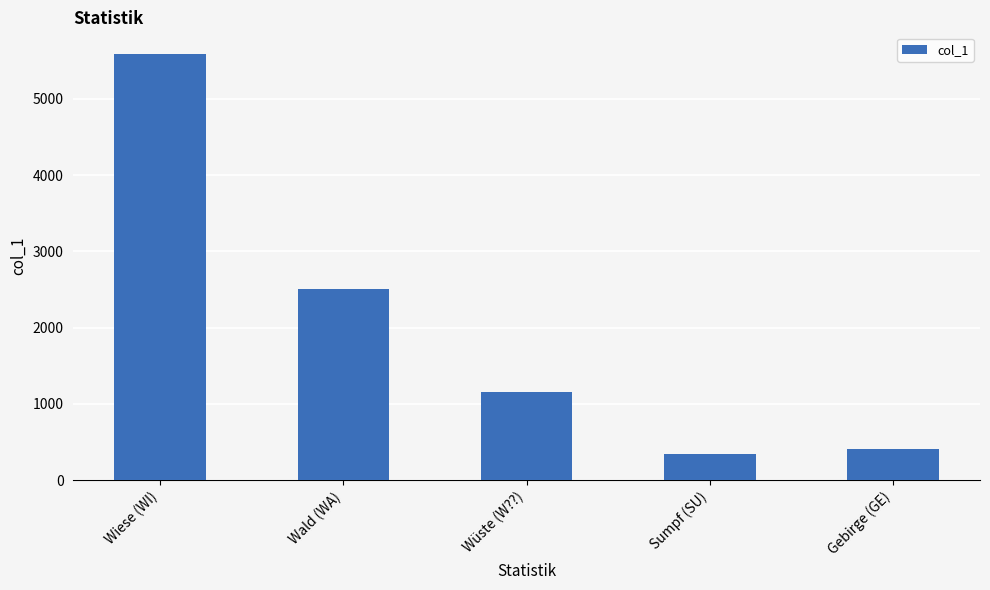

Reading left to right, transcribe all the data shown in this chart.

5590	2504	1154	347	405